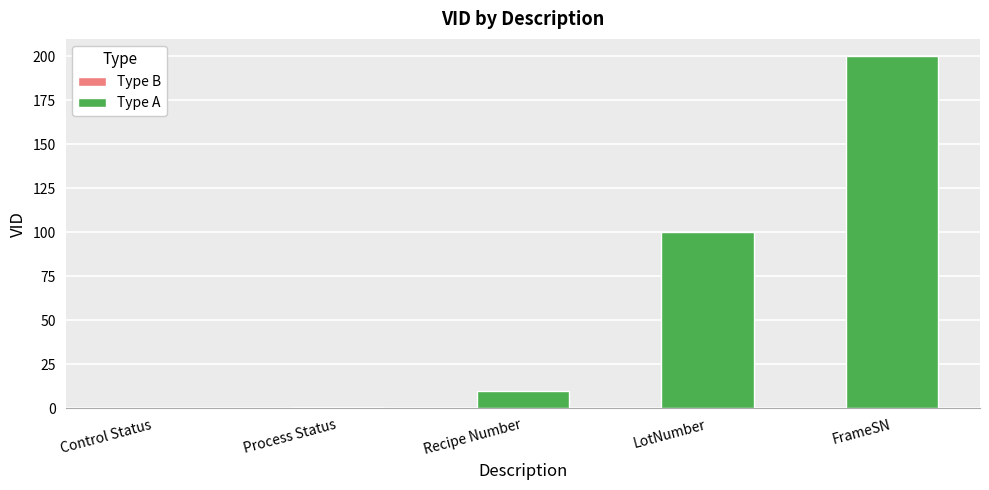

The Type A series shows 43 at FrameSN. True or false?

False